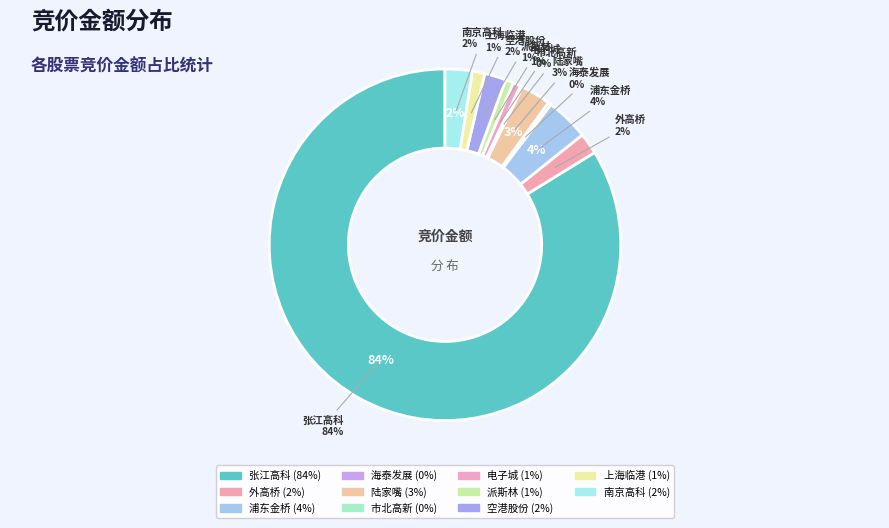

The 600895 slice represents 84% of the pie. True or false?

True